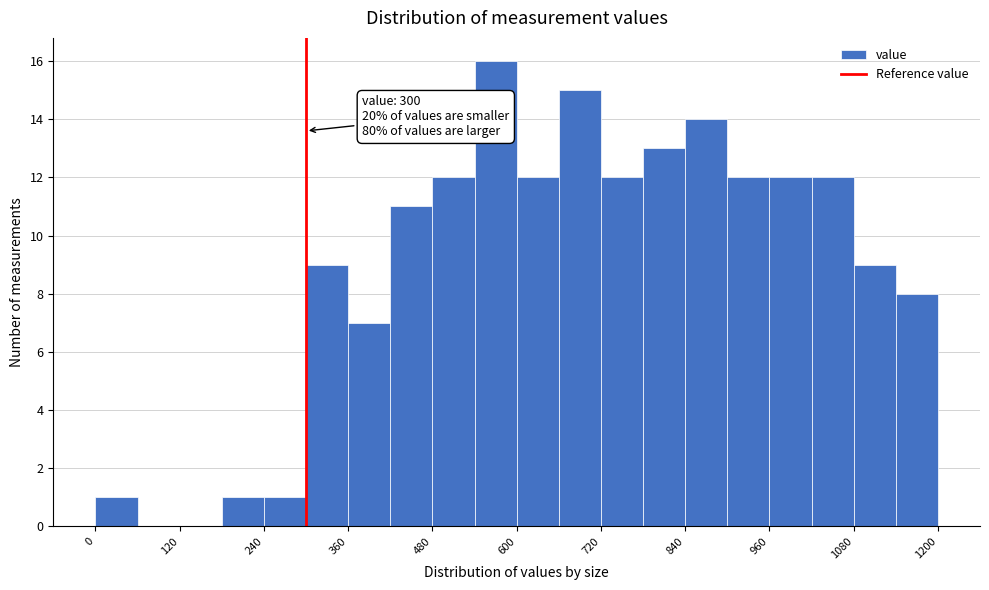

Around what value on the x-axis is the tallest bar? Give the approximate position of its centre, as read against the axis.

580